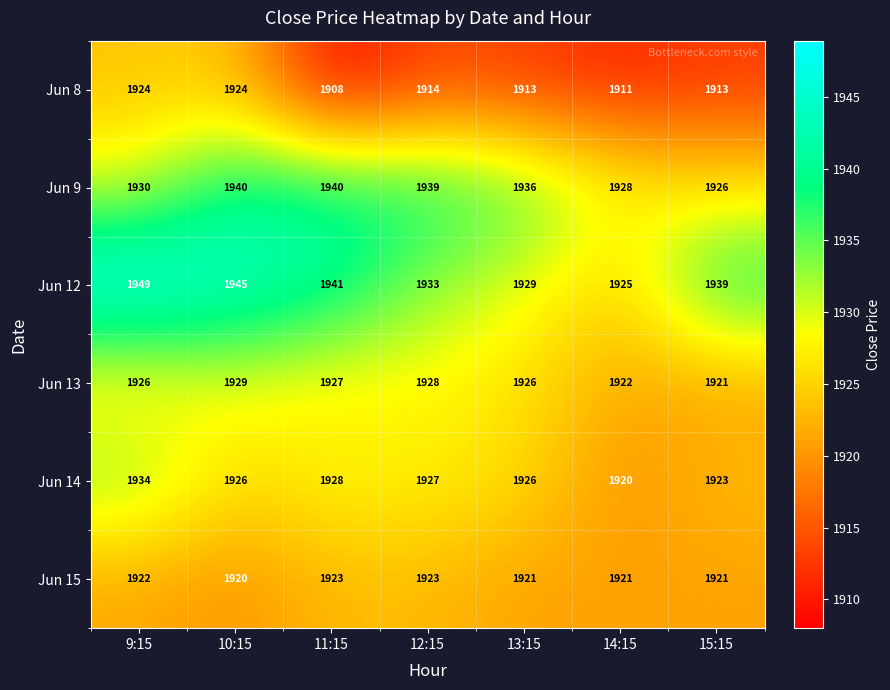

Which series has the largest range (max minus min)?

Jun 12